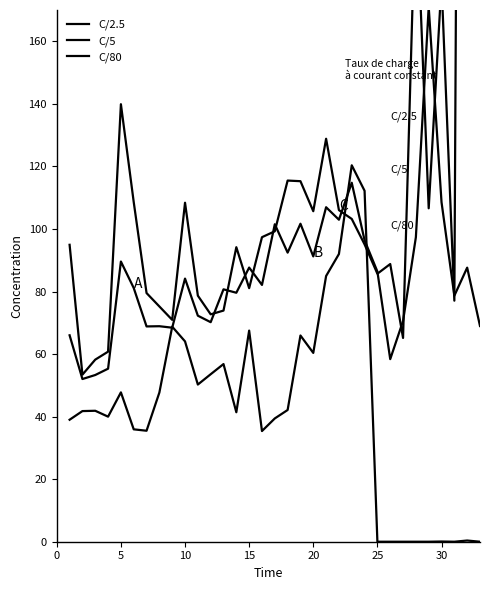

List the series in order of their peak value, lowest first.

C/80, C/5, C/2.5